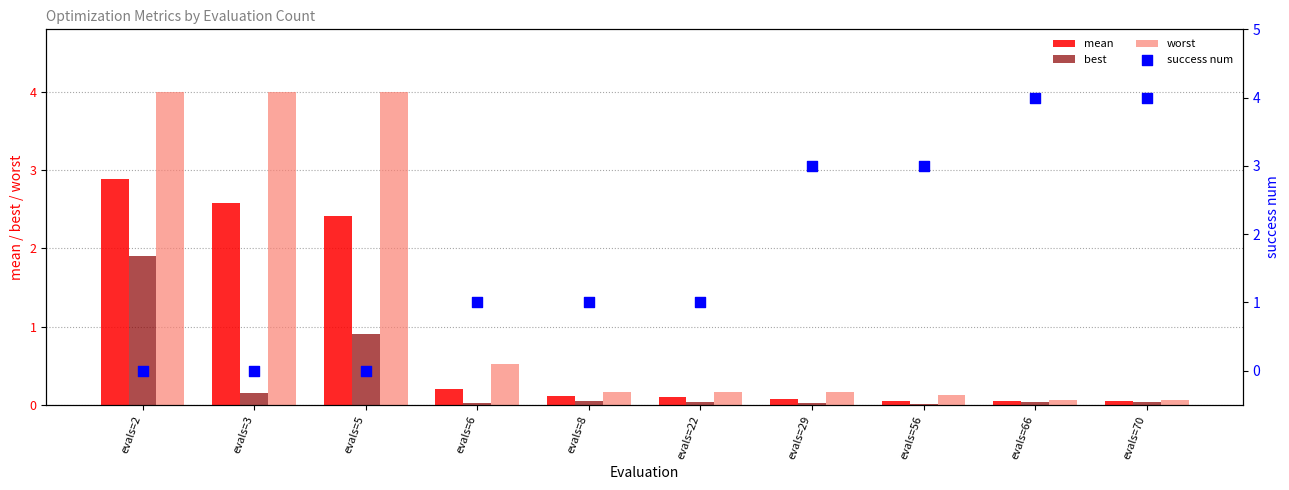

Which series has the largest total across all categories?

success num